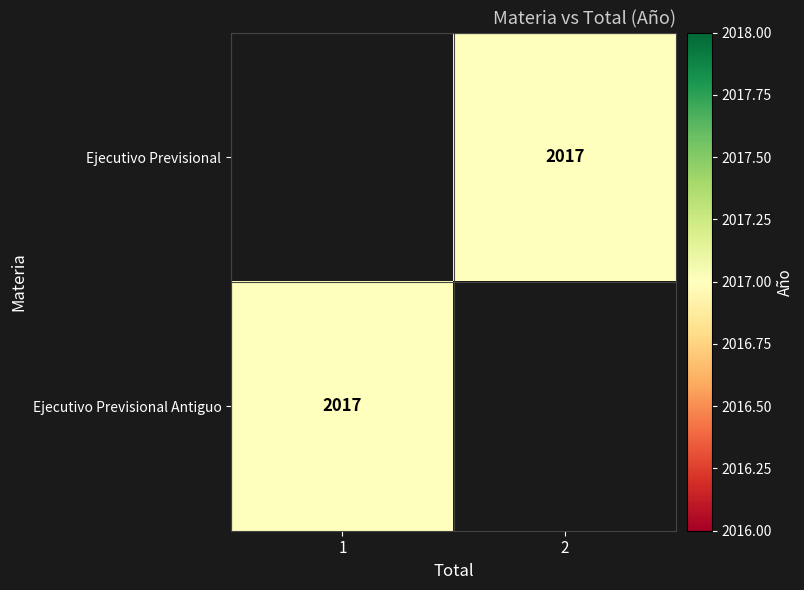

True or false: Ejecutivo Previsional has a value of 935.1 at 2.

False